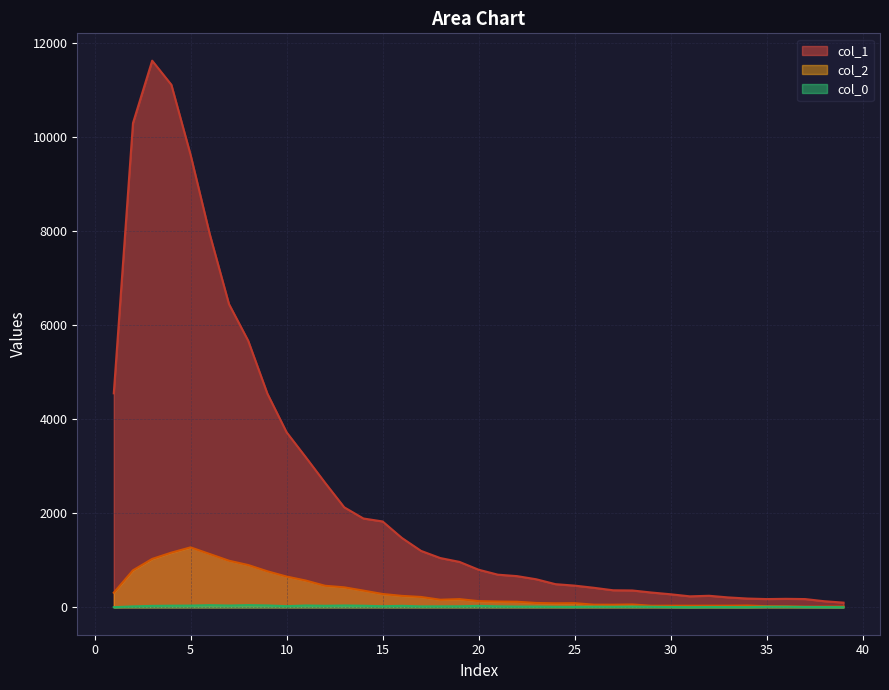

True or false: col_2 and col_1 cross at least once.

False